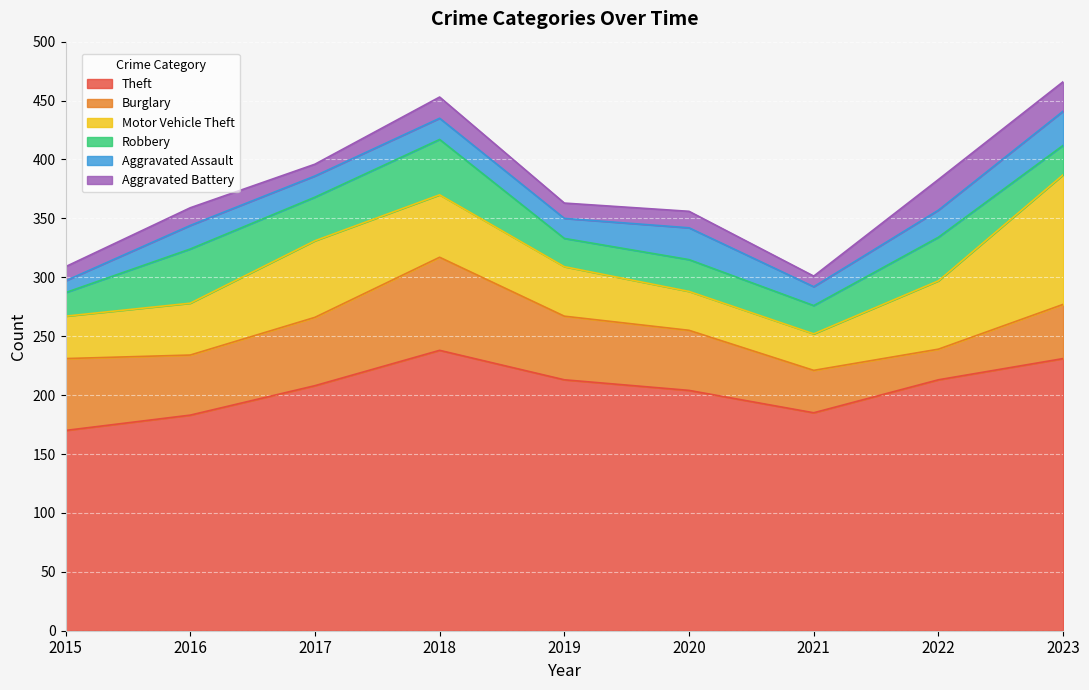

Is it true that Theft equals 406 at 2018?

False